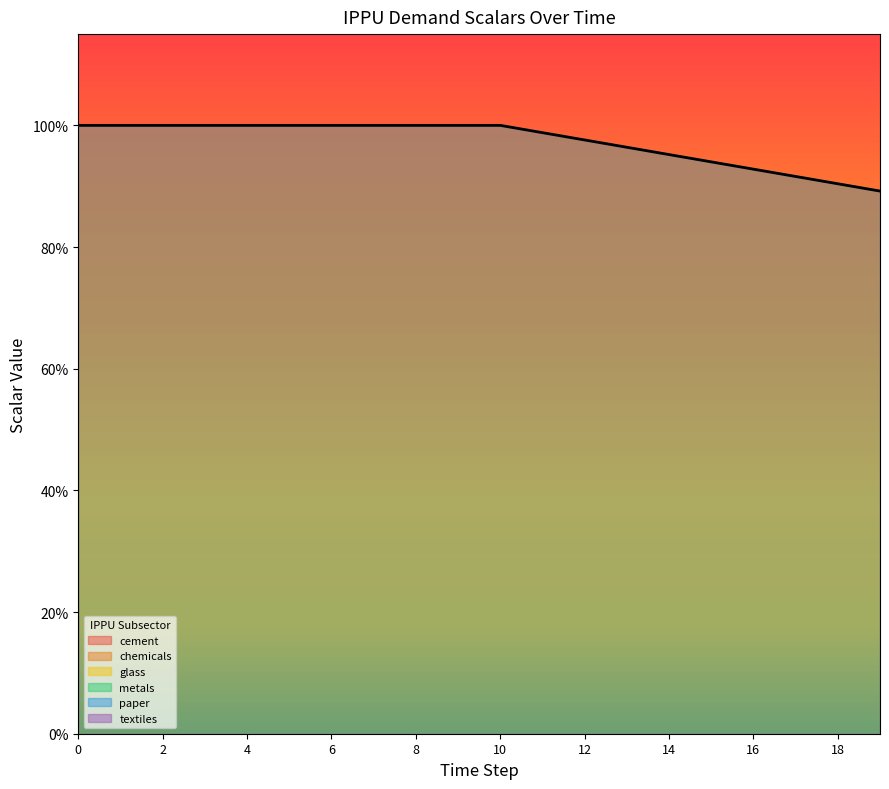

Which series has the largest range (max minus min)?

demscalar_ippu_cement